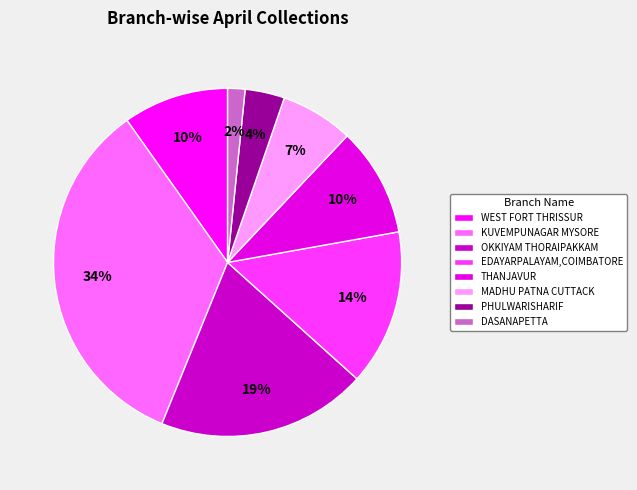

How many segments does this pie chart have?

8